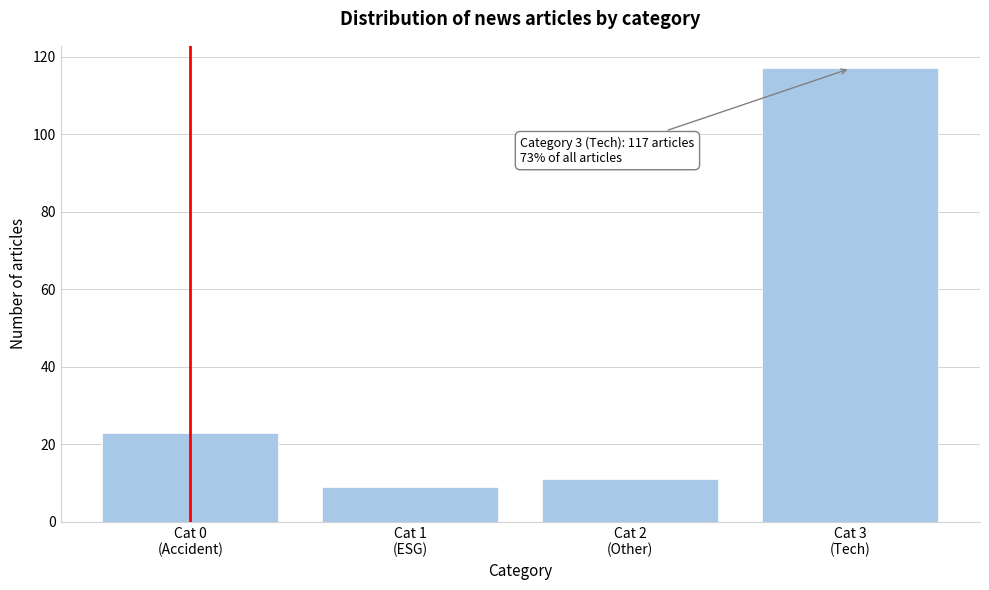

What is the value of the 3rd bar from the left?

11